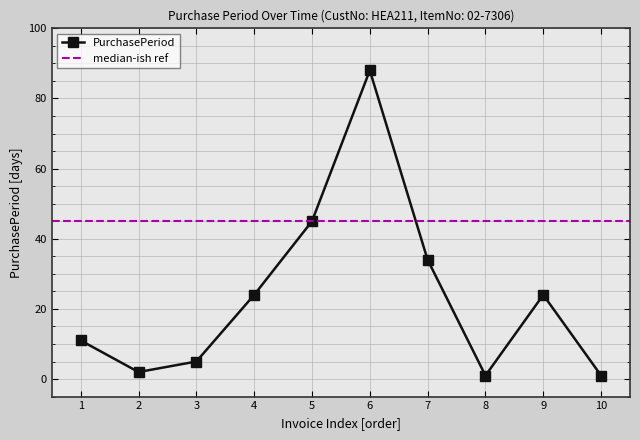

How many interior local valleys (lower than both neighbors) does the data have?

2